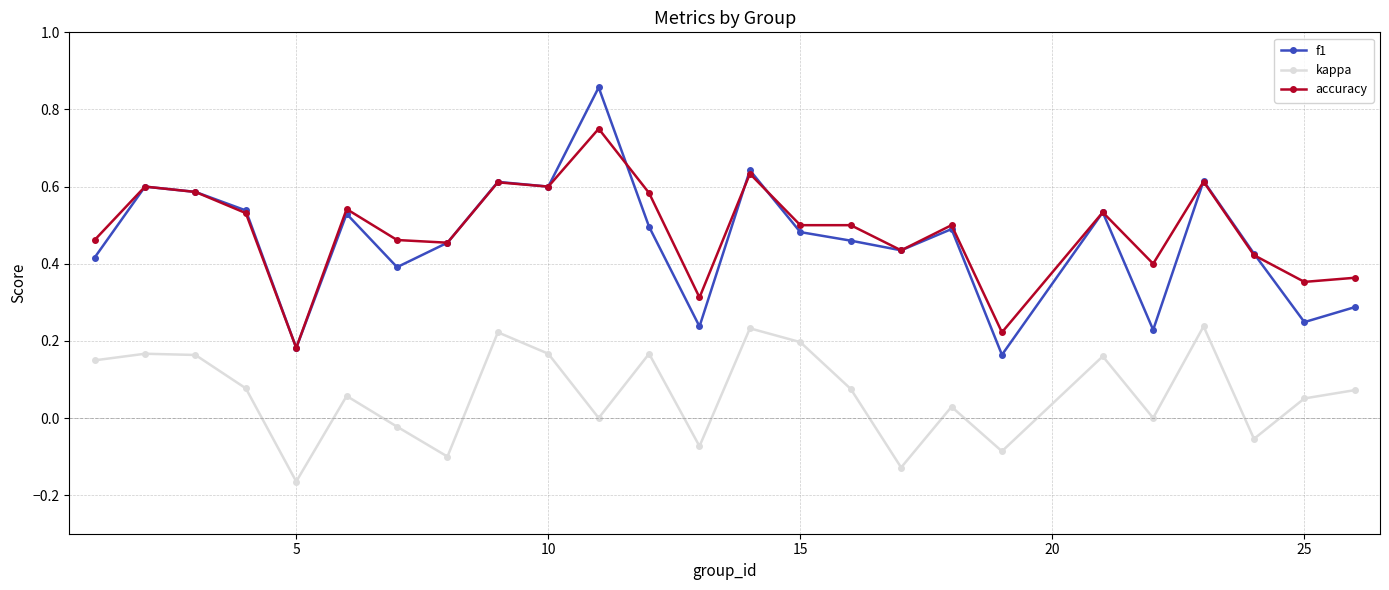

True or false: f1 has more than 0 interior local peaks.

True